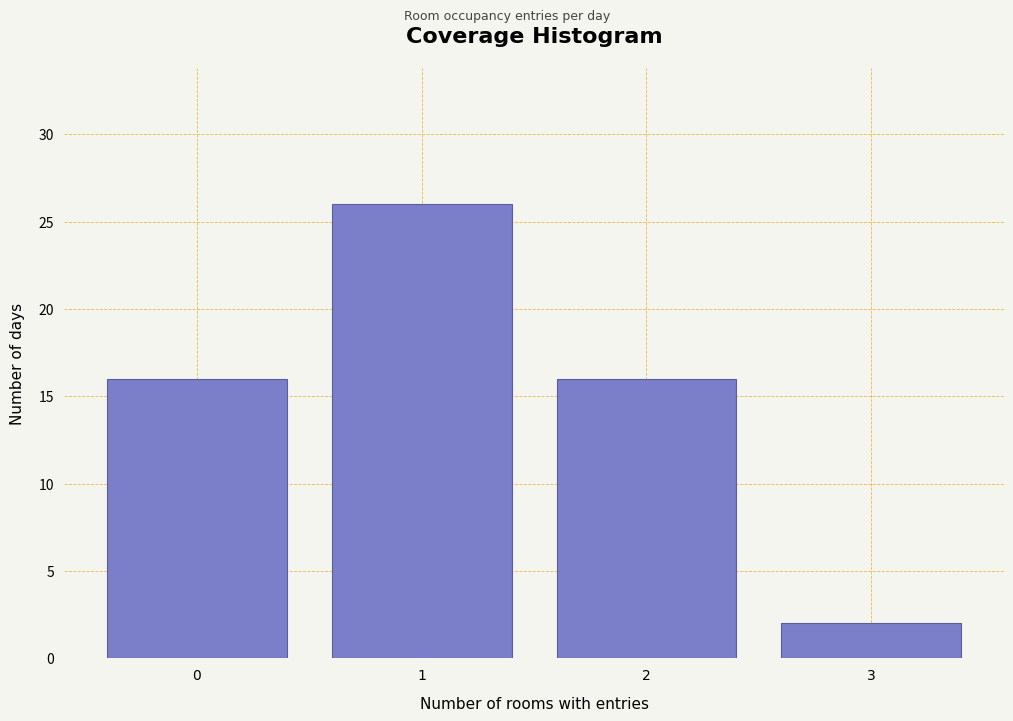

Reading left to right, list all the values displayed in this chart.

16	26	16	2